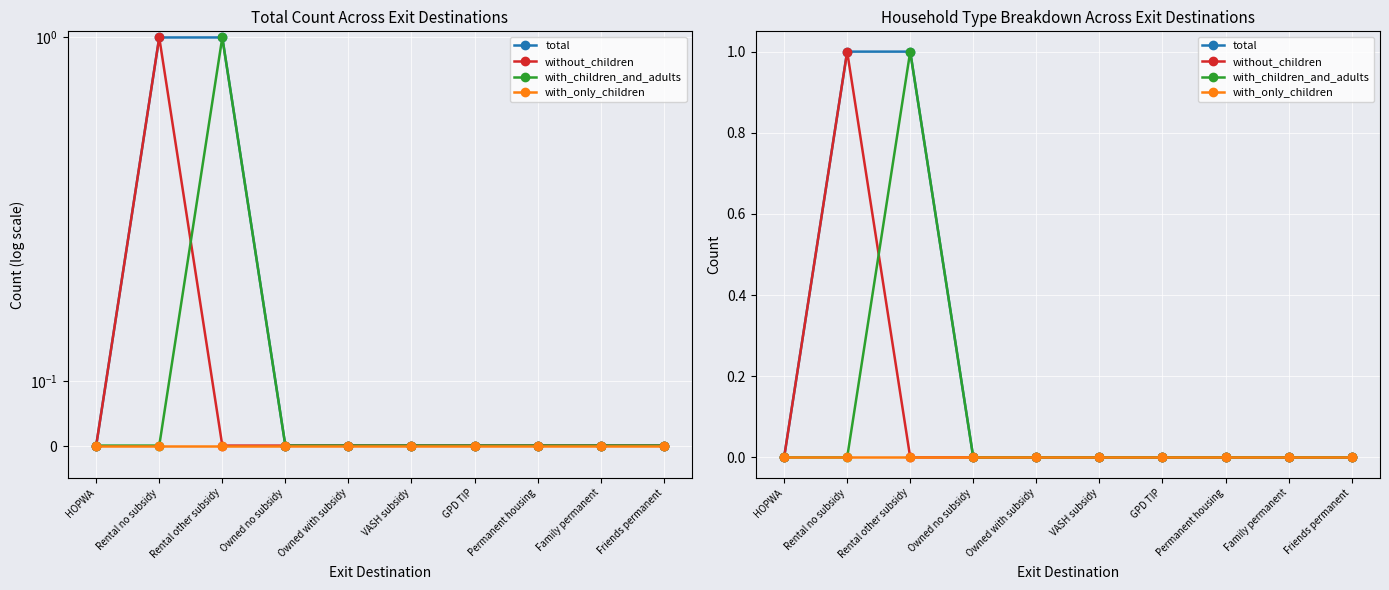

Reading left to right, transcribe all the data shown in this chart.

total: 0	1	1	0	0	0	0	0	0	0
without_children: 0	1	0	0	0	0	0	0	0	0
with_children_and_adults: 0	0	1	0	0	0	0	0	0	0
with_only_children: 0	0	0	0	0	0	0	0	0	0